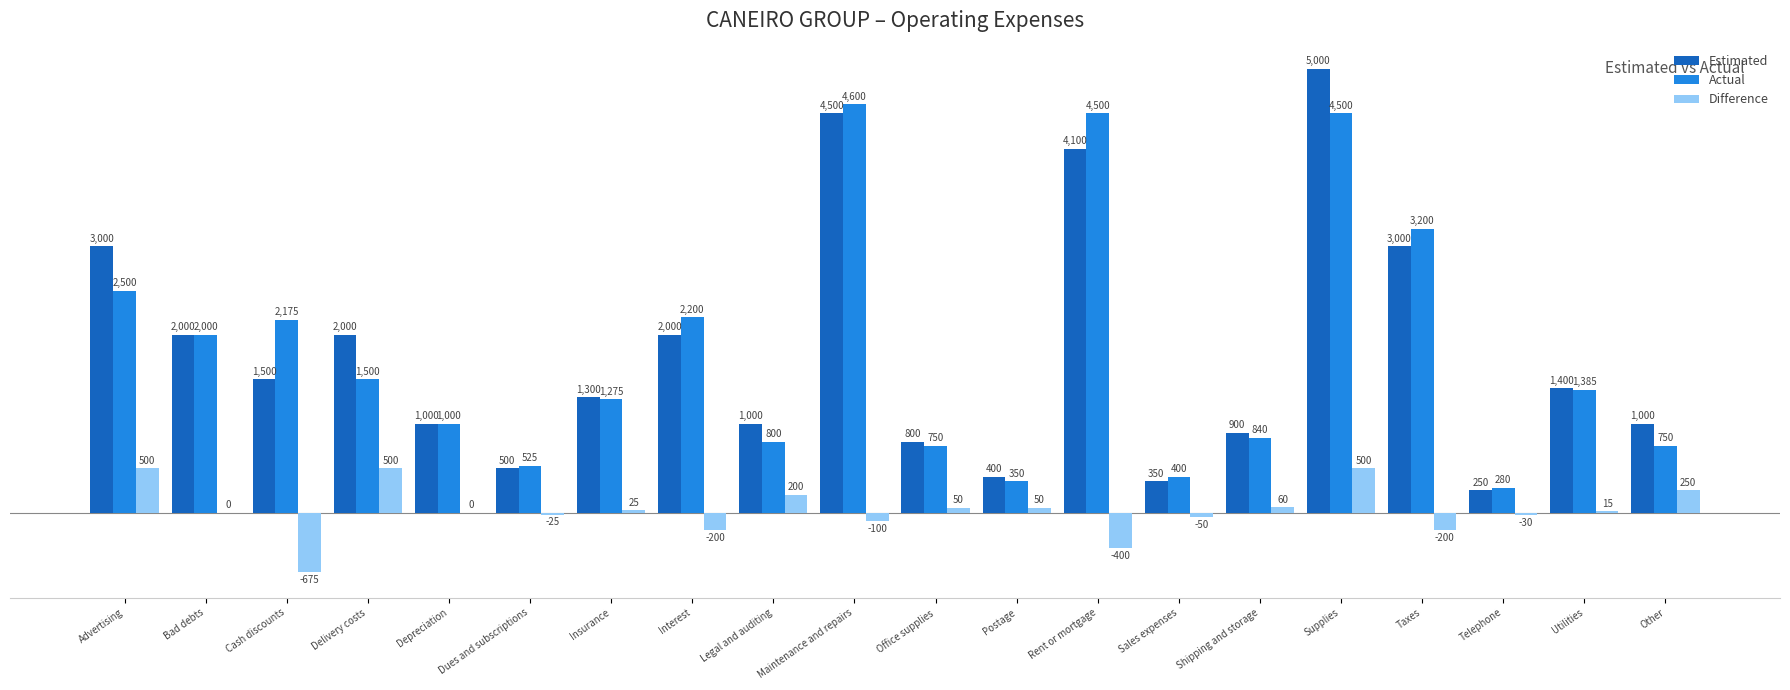

The value of Actual at Delivery costs is 2295. True or false?

False